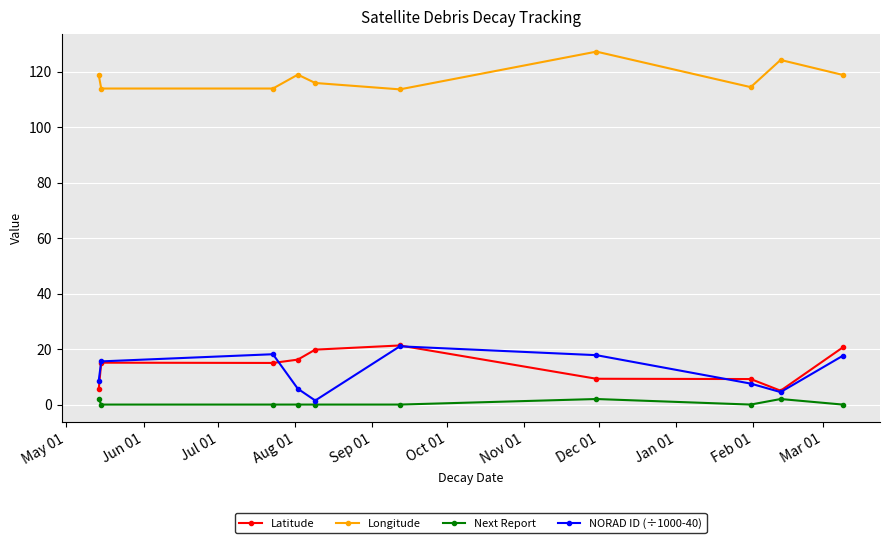

True or false: Latitude and Longitude cross at least once.

False